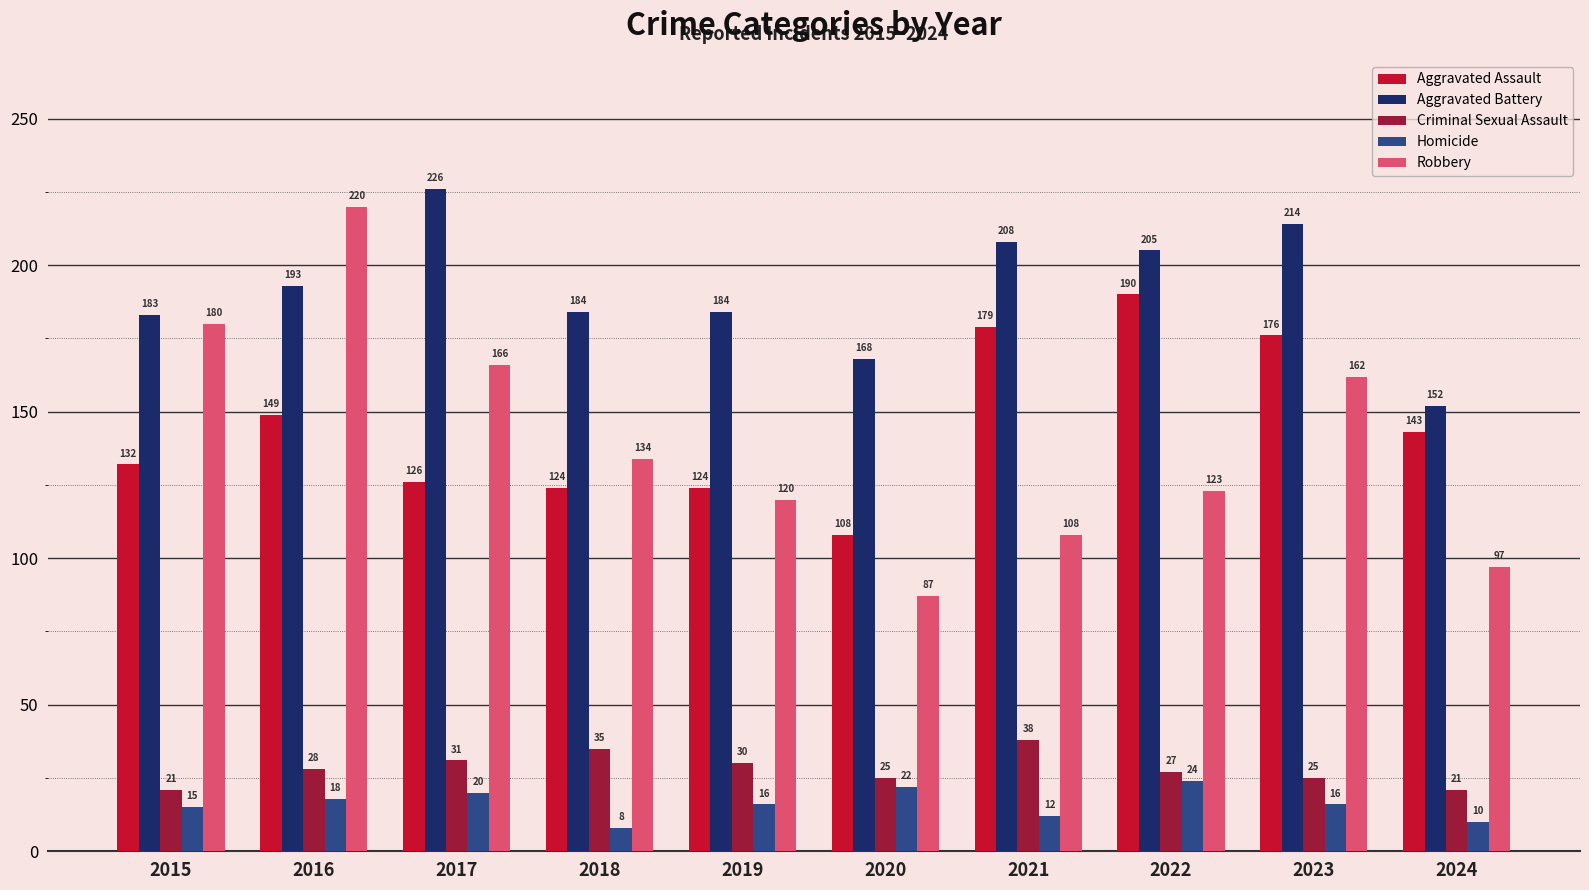

List the series in order of their peak value, highest first.

Aggravated Battery, Robbery, Aggravated Assault, Criminal Sexual Assault, Homicide